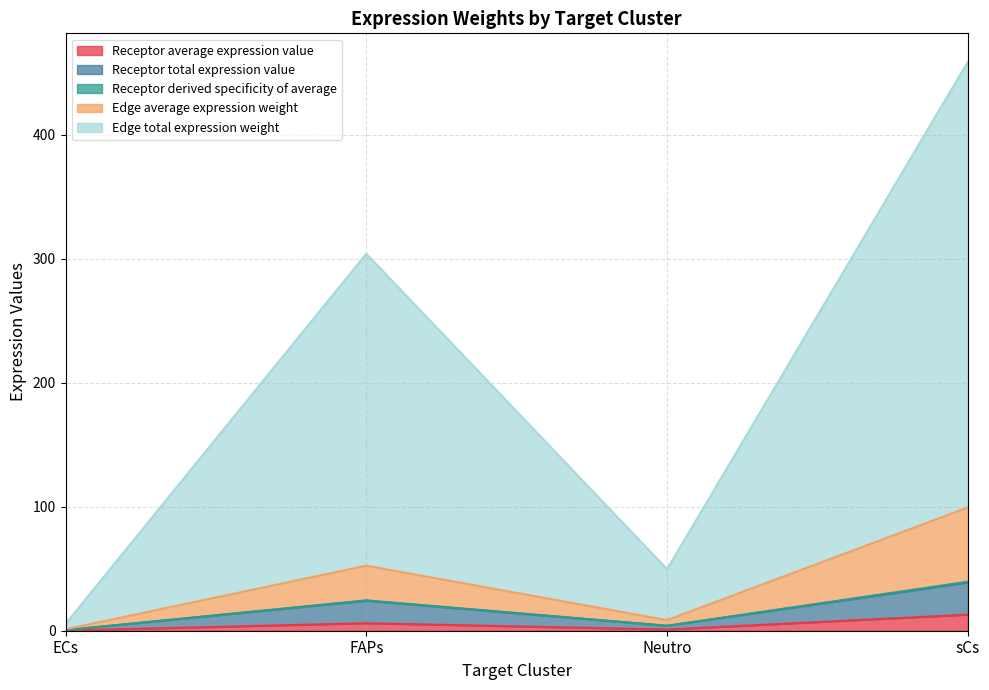

What is the highest value of the Receptor average expression value series?

13.0